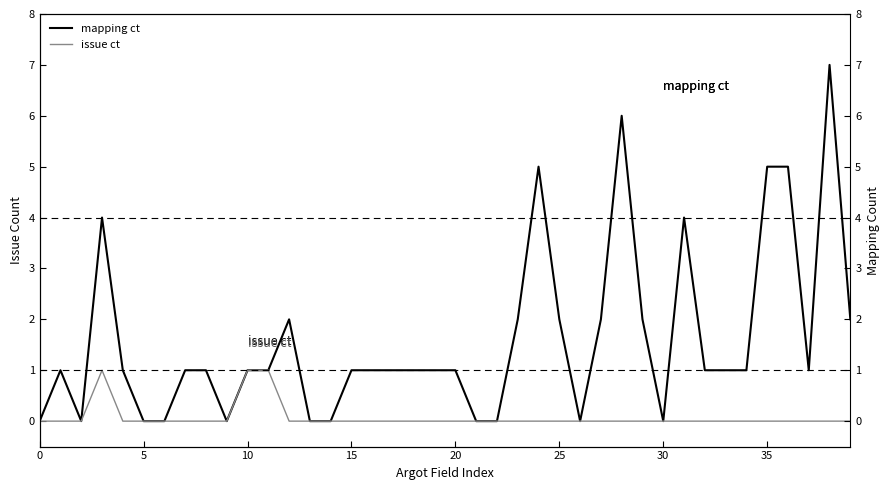

What is the label of the 18th point from the left?

17